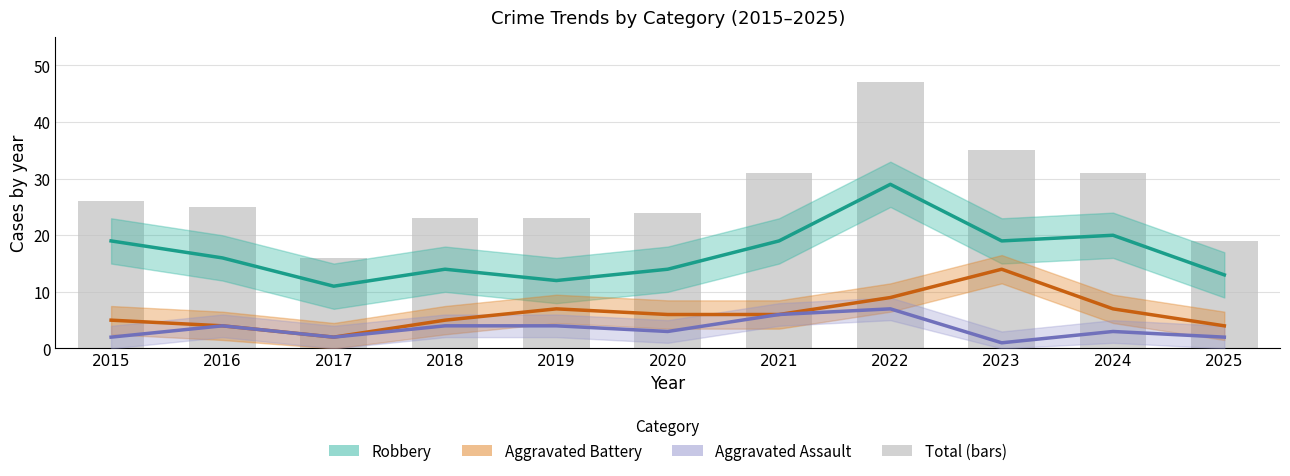

What are all the series names shown in the legend?

Robbery, Aggravated Battery, Aggravated Assault, Total